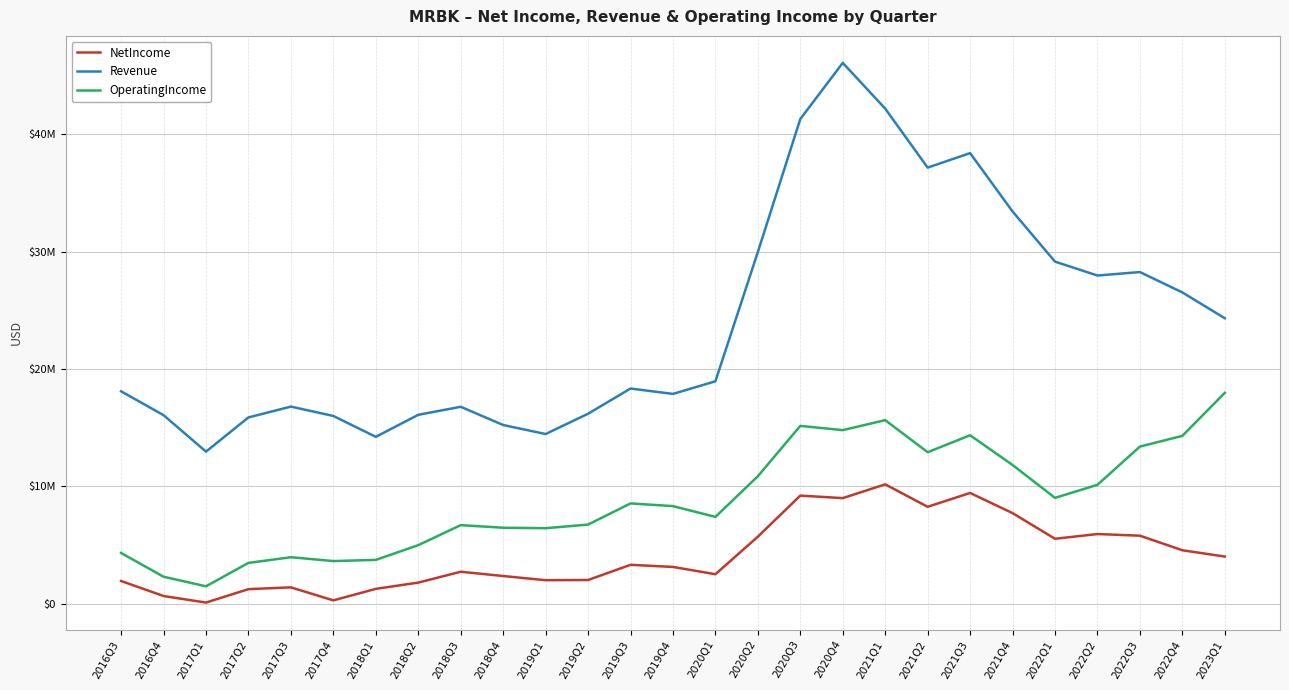

Is this an area chart (filled region under the line)?

No